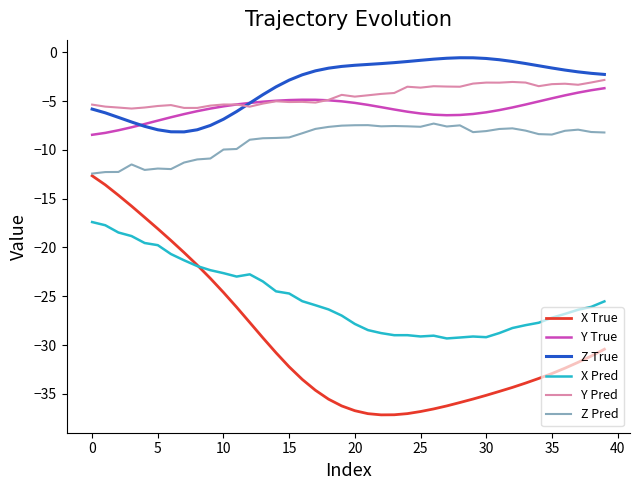

True or false: Z Pred and X Pred intersect in this chart.

False